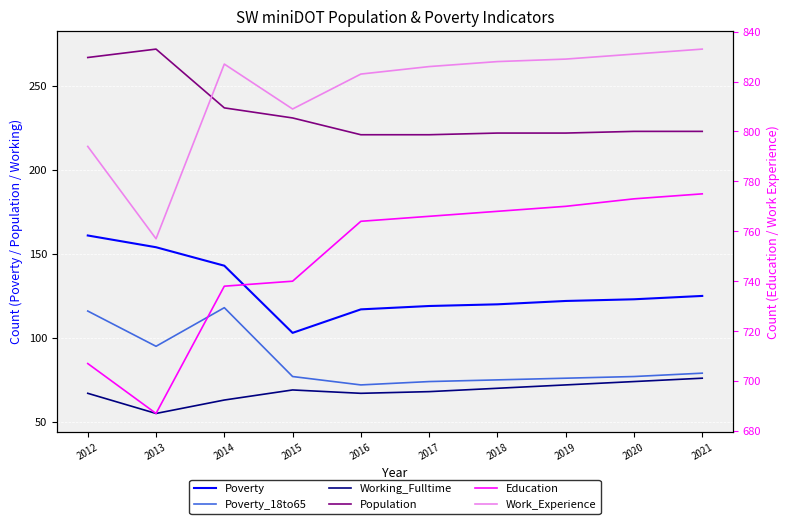

At which label does Working_Fulltime first exceed 69?

2018